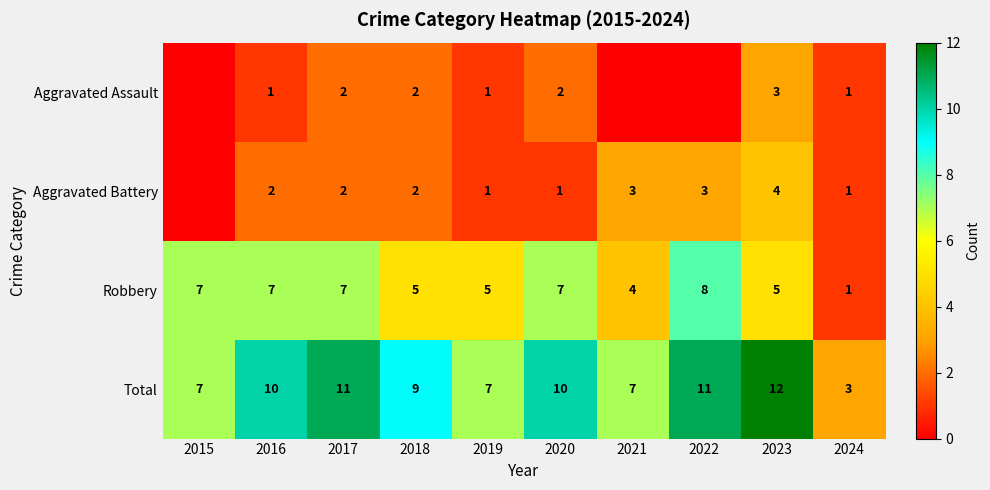

At which label does Total reach its minimum?

2024